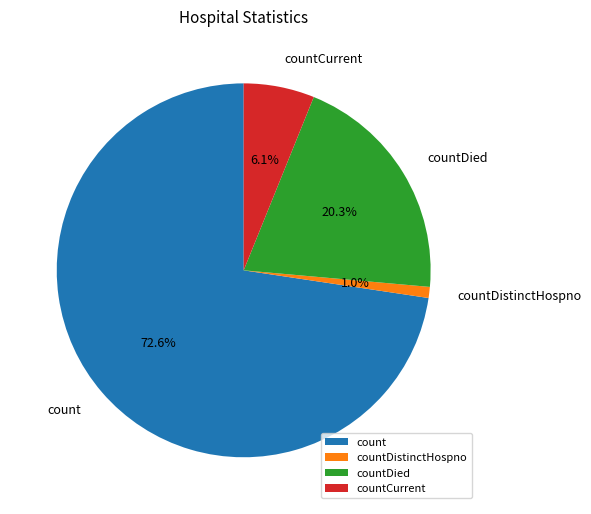

To the nearest percent, what is the difference between the largest and smallest slice percentages?

72%